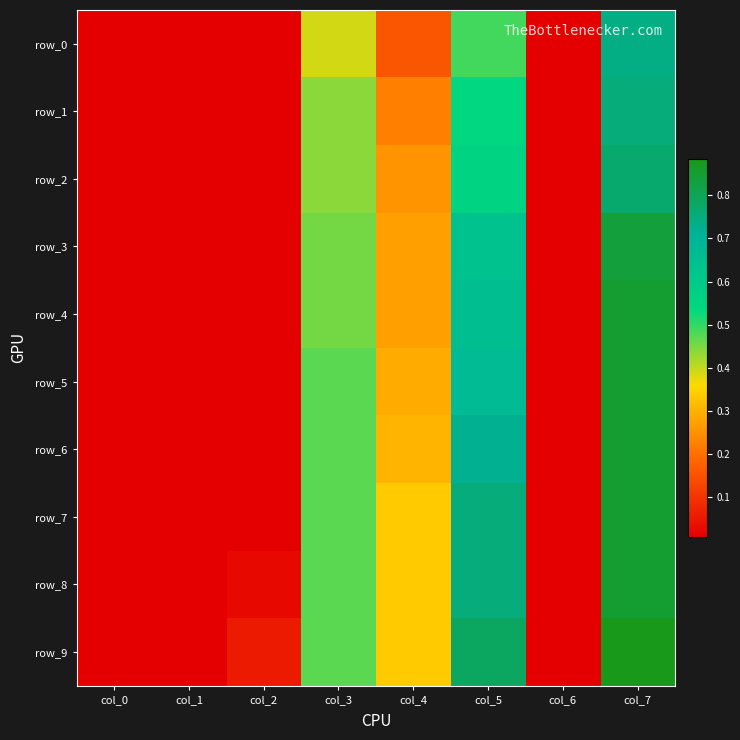

Reading left to right, list all the values displayed in this chart.

row_0: col_0=0.0	col_1=0.0	col_2=0.0	col_3=0.4	col_4=0.2	col_5=0.5	col_6=0.0	col_7=0.7
row_1: col_0=0.0	col_1=0.0	col_2=0.0	col_3=0.4	col_4=0.2	col_5=0.5	col_6=0.0	col_7=0.8
row_2: col_0=0.0	col_1=0.0	col_2=0.0	col_3=0.4	col_4=0.3	col_5=0.6	col_6=0.0	col_7=0.8
row_3: col_0=0.0	col_1=0.0	col_2=0.0	col_3=0.5	col_4=0.3	col_5=0.6	col_6=0.0	col_7=0.8
row_4: col_0=0.0	col_1=0.0	col_2=0.0	col_3=0.5	col_4=0.3	col_5=0.7	col_6=0.0	col_7=0.9
row_5: col_0=0.0	col_1=0.0	col_2=0.0	col_3=0.5	col_4=0.3	col_5=0.7	col_6=0.0	col_7=0.9
row_6: col_0=0.0	col_1=0.0	col_2=0.0	col_3=0.5	col_4=0.3	col_5=0.7	col_6=0.0	col_7=0.9
row_7: col_0=0.0	col_1=0.0	col_2=0.0	col_3=0.5	col_4=0.3	col_5=0.8	col_6=0.0	col_7=0.9
row_8: col_0=0.0	col_1=0.0	col_2=0.0	col_3=0.5	col_4=0.3	col_5=0.8	col_6=0.0	col_7=0.9
row_9: col_0=0.0	col_1=0.0	col_2=0.1	col_3=0.5	col_4=0.3	col_5=0.8	col_6=0.0	col_7=0.9